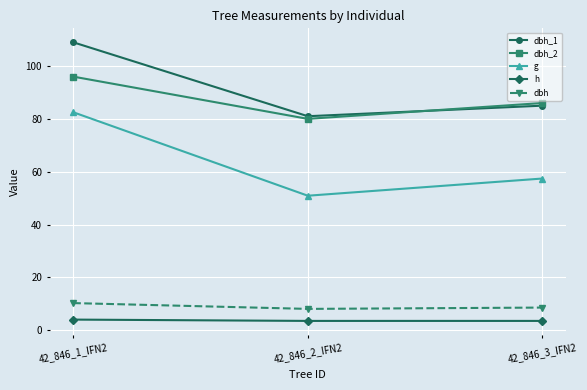

How many lines are shown in the chart?

5